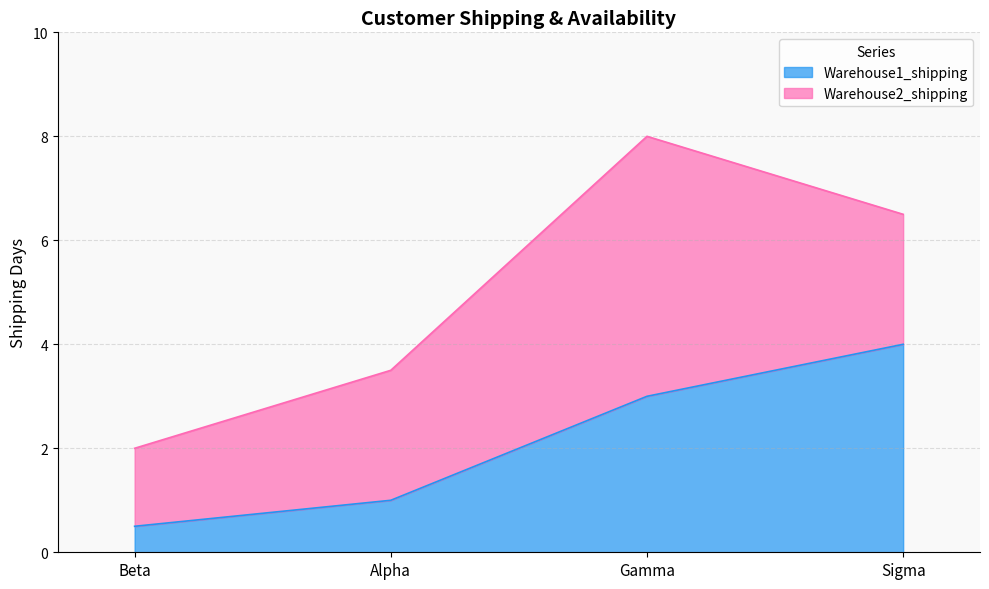

Reading right to left, transcribe the values for Warehouse1_shipping.

4.0	3.0	1.0	0.5